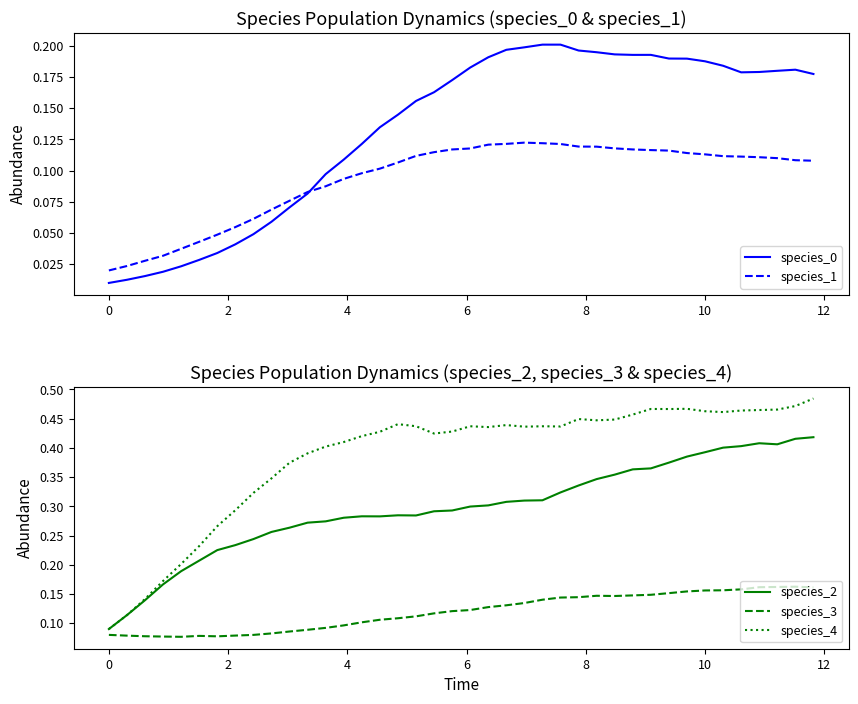

How many interior local peaks does the species_1 series have?

1